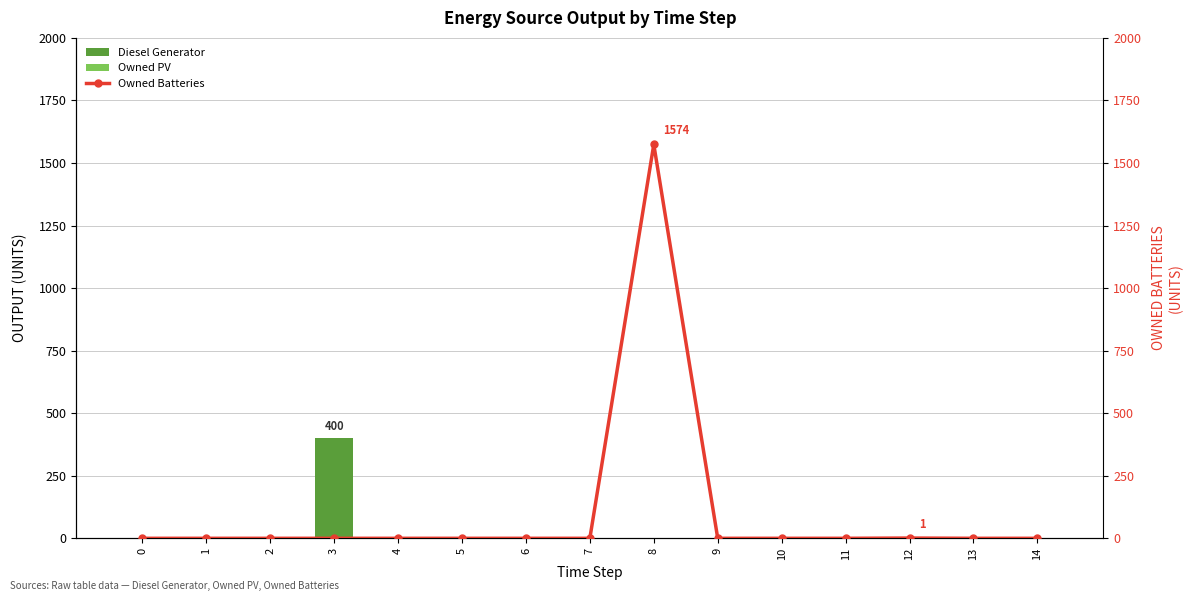

Is it true that Diesel Generator equals 0 at 0?

True